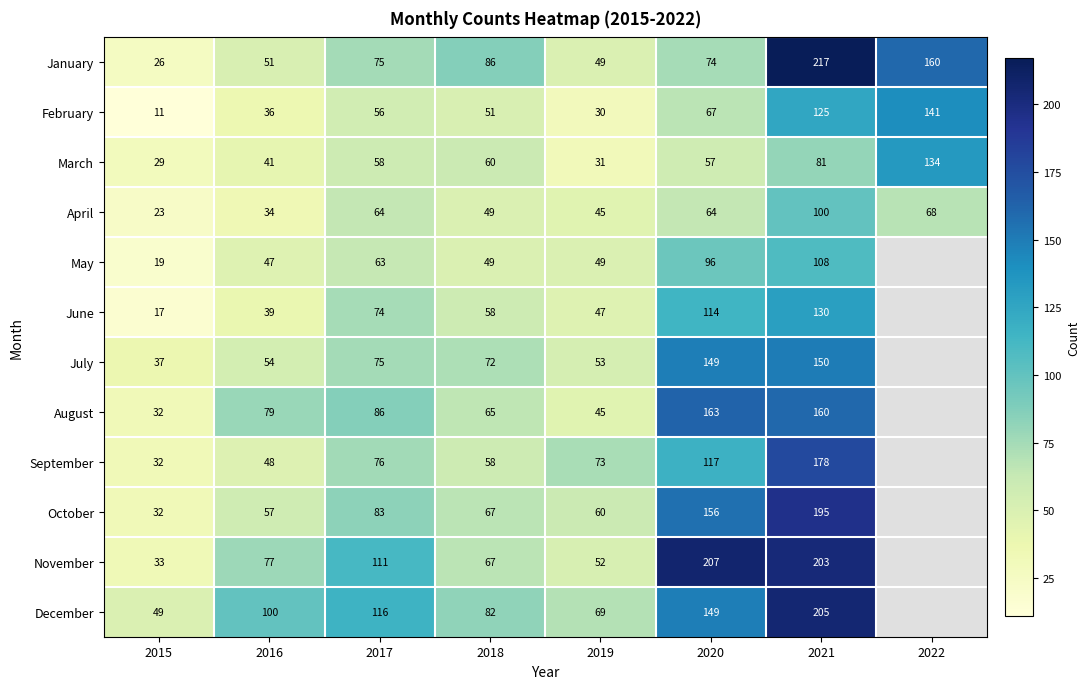

What is the sum of the September values at 2019 and 2016?

121